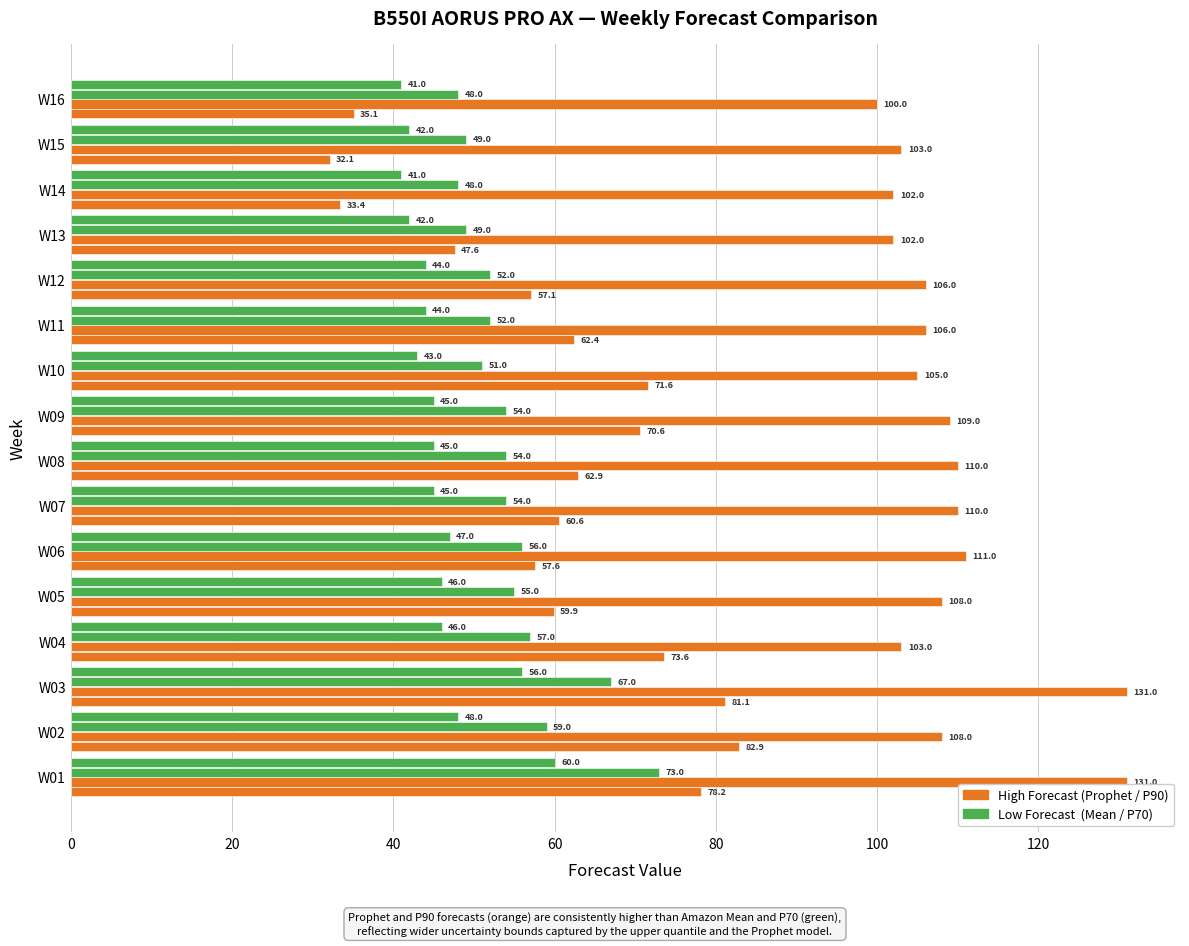

Count the number of categories in the chart.

16